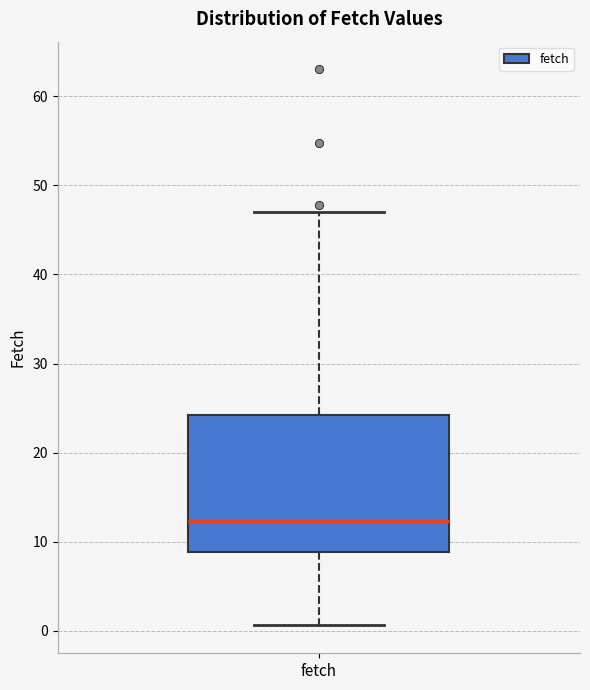

Where does the lower whisker of the box for fetch end on the y-axis? The values are not printed on the chart, so give them approximately, as read against the axis.

1